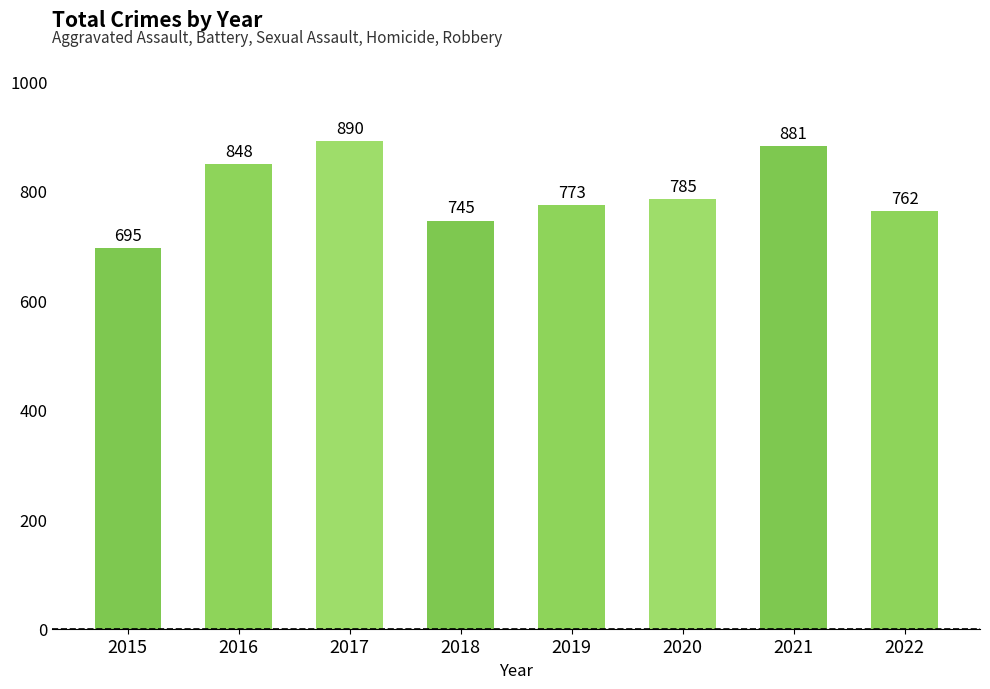

What is the sum of all values?

6379